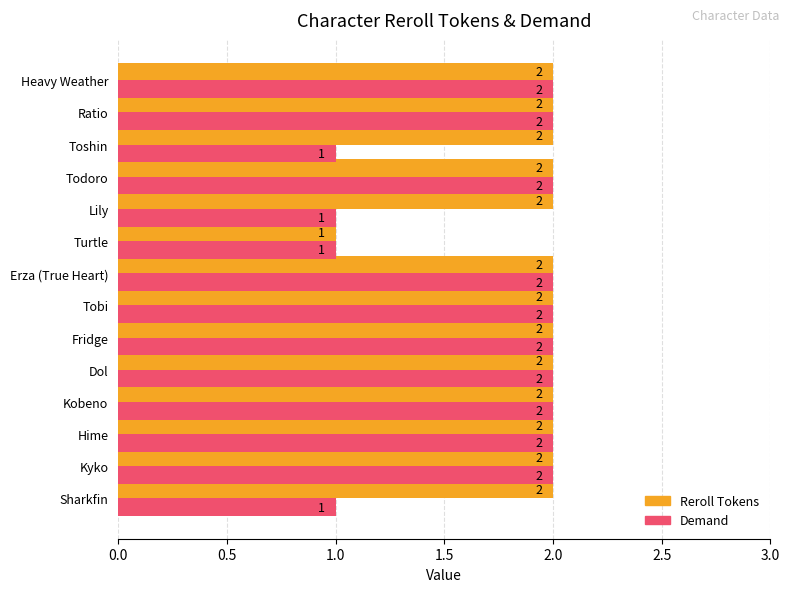

How many Demand values are between 1 and 2?

14